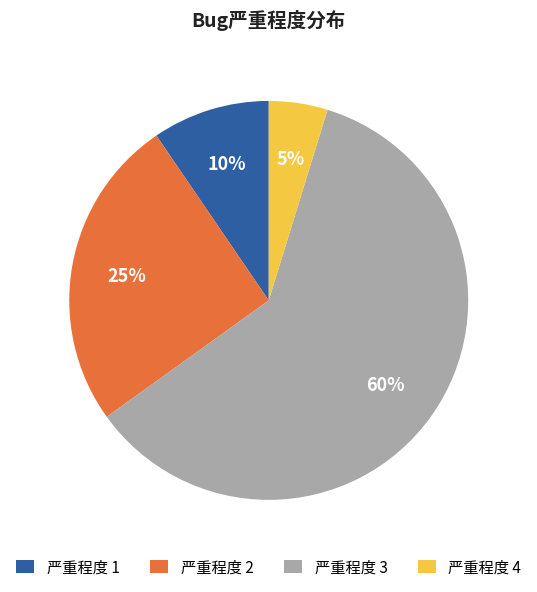

Combined, do 严重程度 4 and 严重程度 3 account for over 50%?

Yes